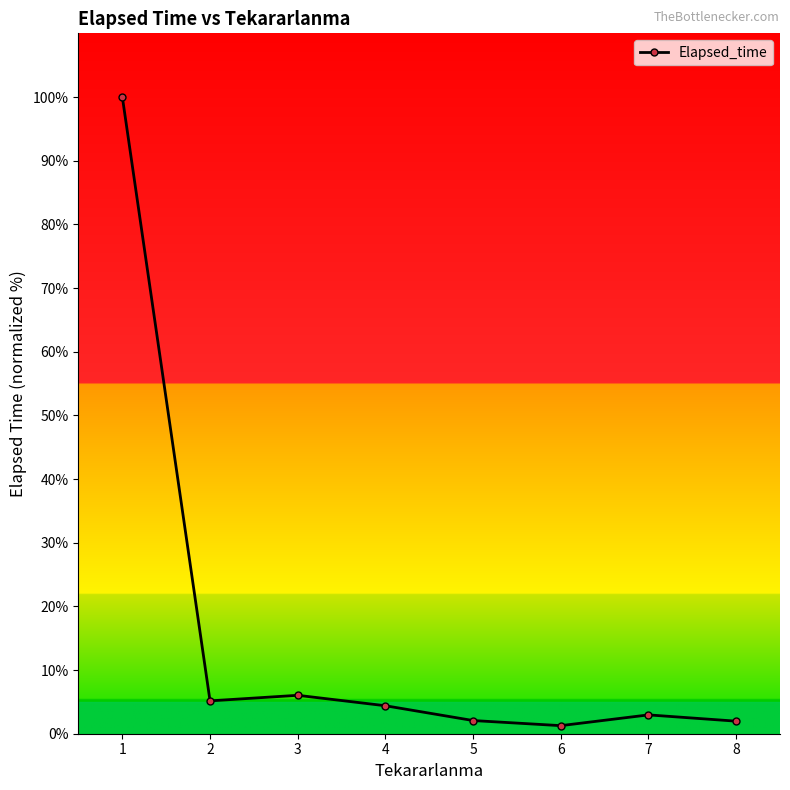

True or false: there are more than 2 points higher than both neighbors.

False